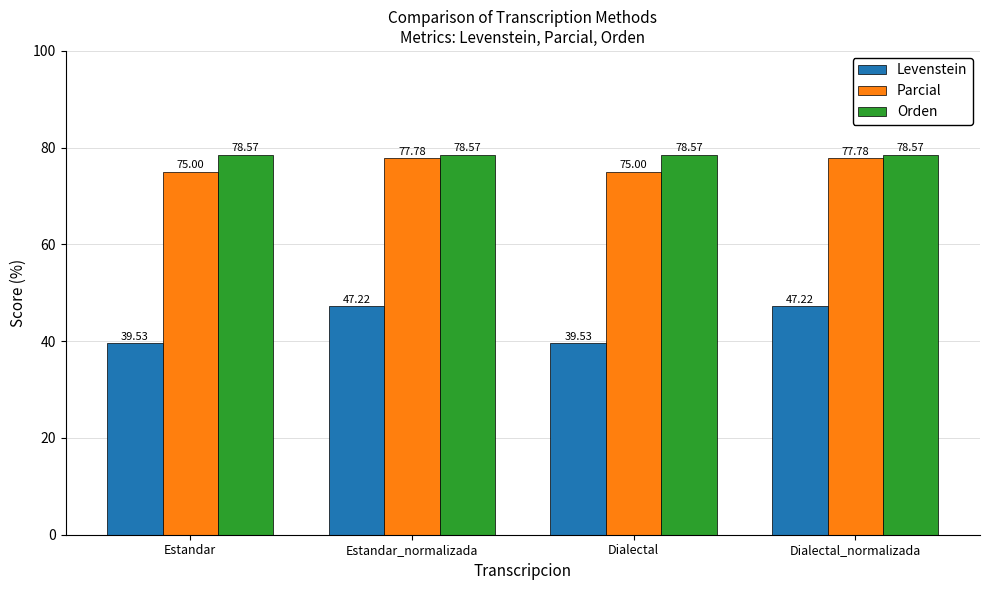

What is the total value across all series at Estandar_normalizada?

203.6